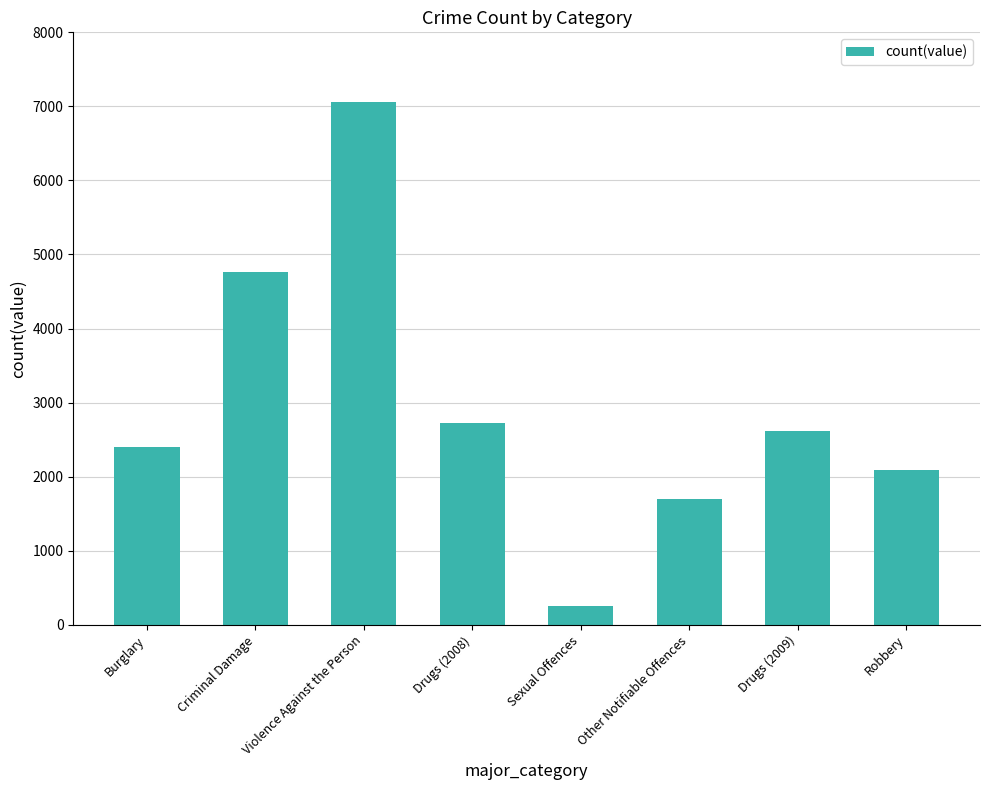

Reading left to right, what are all the values shown in this chart?

Burglary=2404	Criminal Damage=4759	Violence Against the Person=7063	Drugs (2008)=2723	Sexual Offences=253	Other Notifiable Offences=1703	Drugs (2009)=2623	Robbery=2087